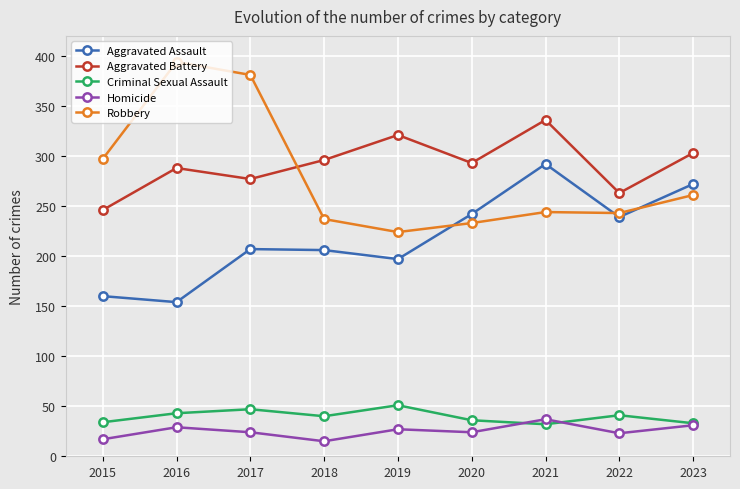

Which series has the largest total across all categories?

Aggravated Battery